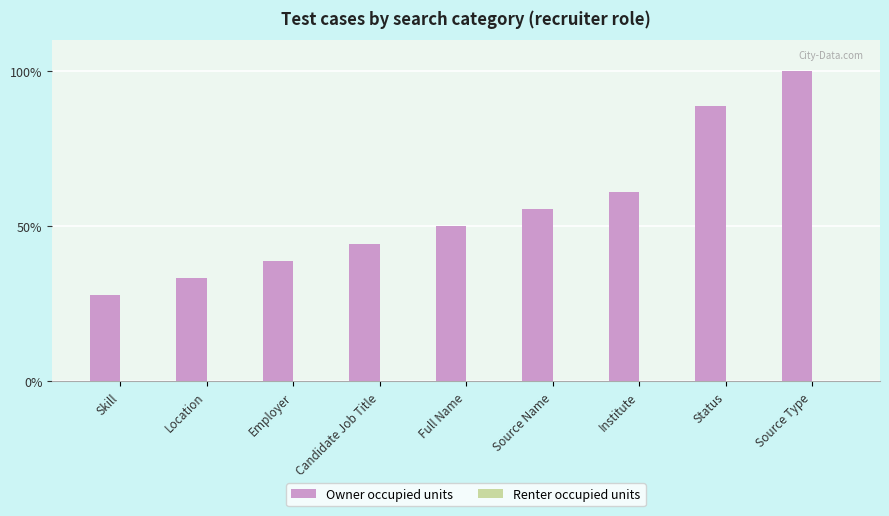

The chart shows a value of 57.7 at Location. True or false?

False